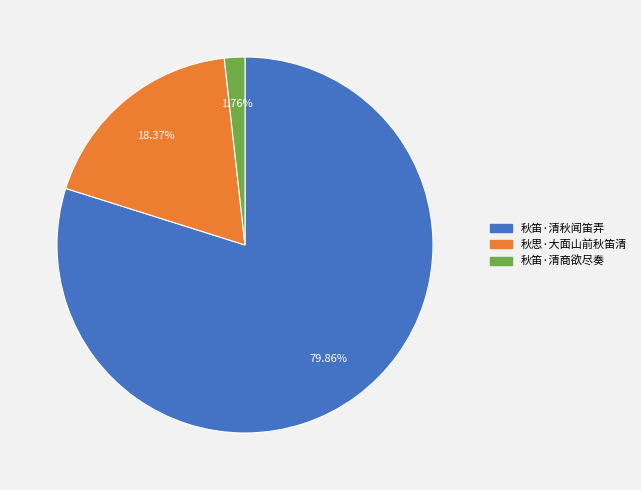

How many slices are in this pie chart?

3